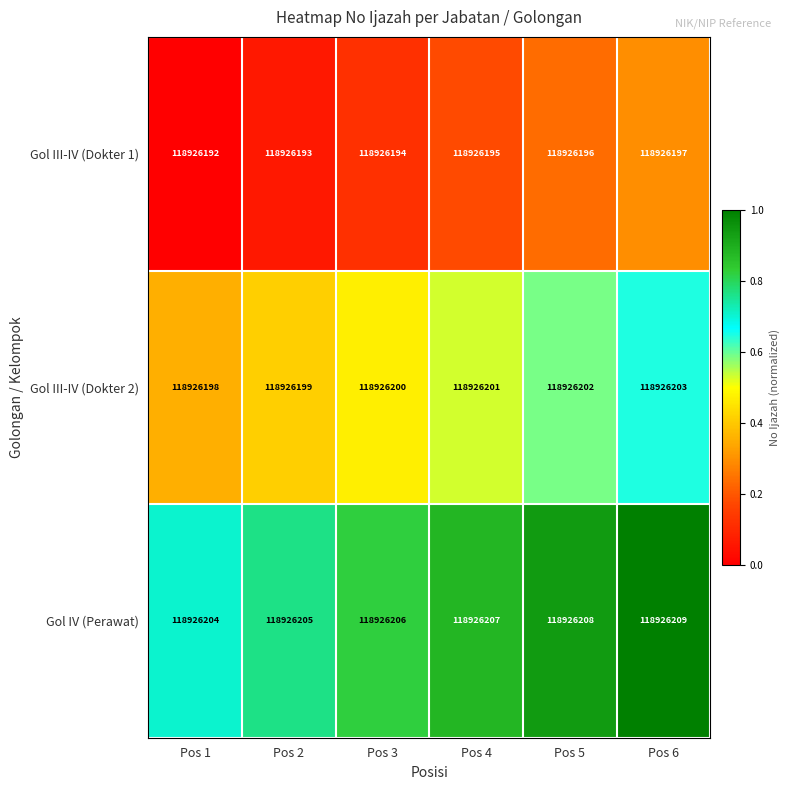

At how many categories does at least one series exceed 0?

6